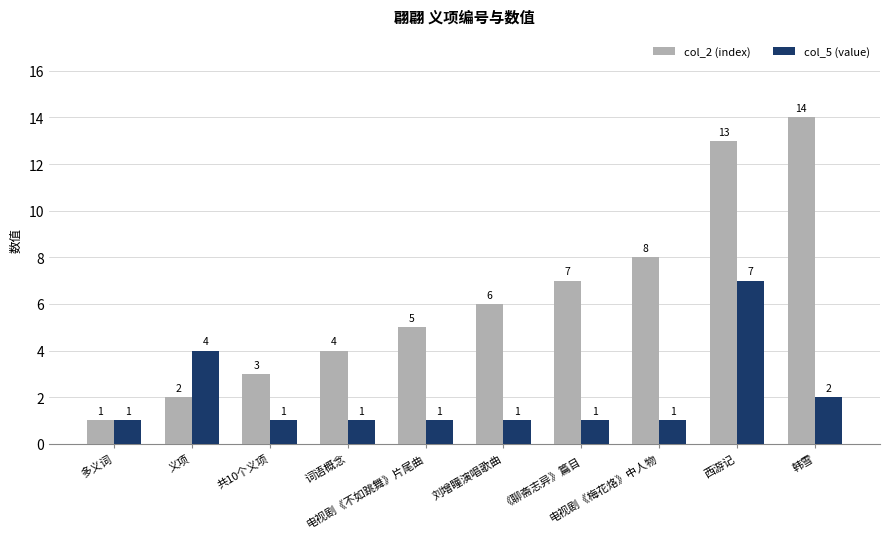

What are all the series names shown in the legend?

col_2 (index), col_5 (value)